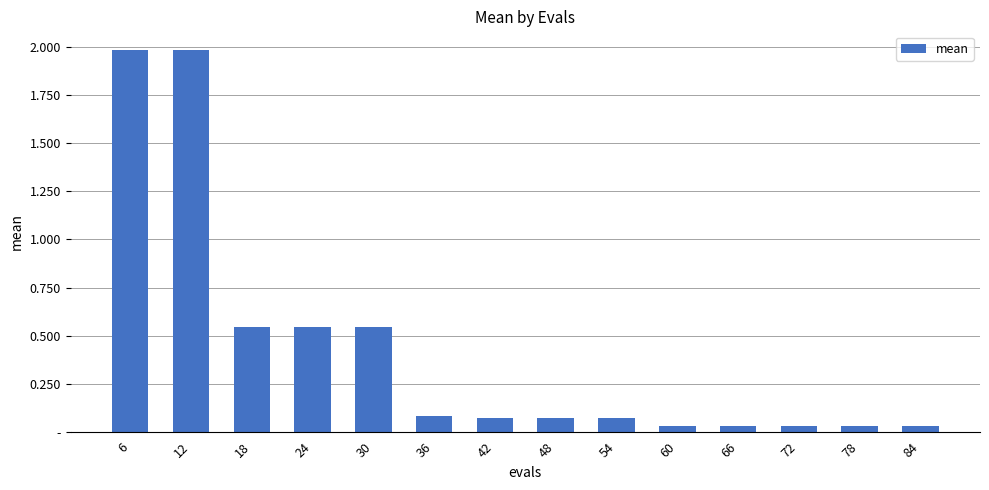

Rank the categories by value from highest to lowest.

6, 12, 18, 24, 30, 36, 42, 48, 54, 60, 66, 72, 78, 84